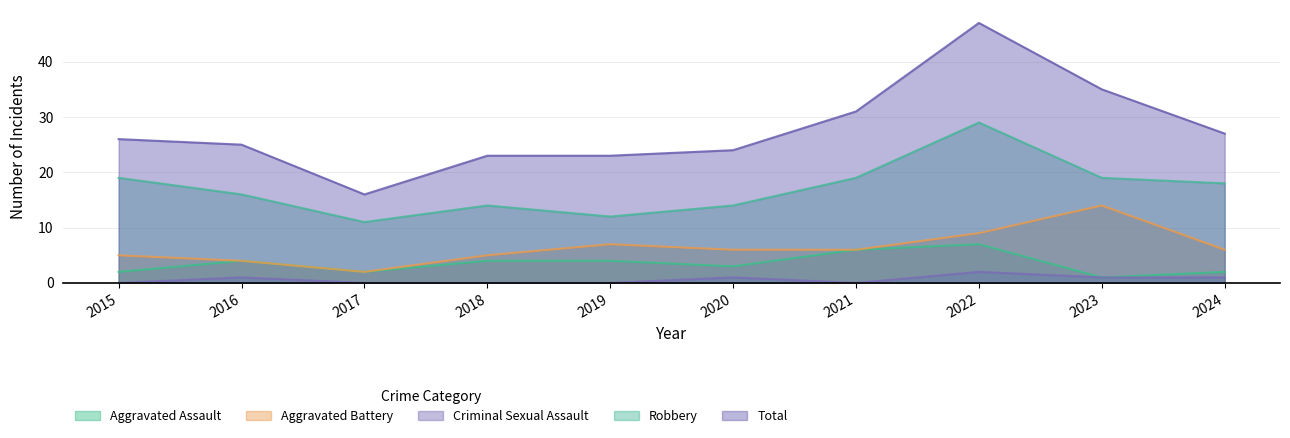

What value does the Aggravated Battery series have at 2016, to the nearest 5?

5